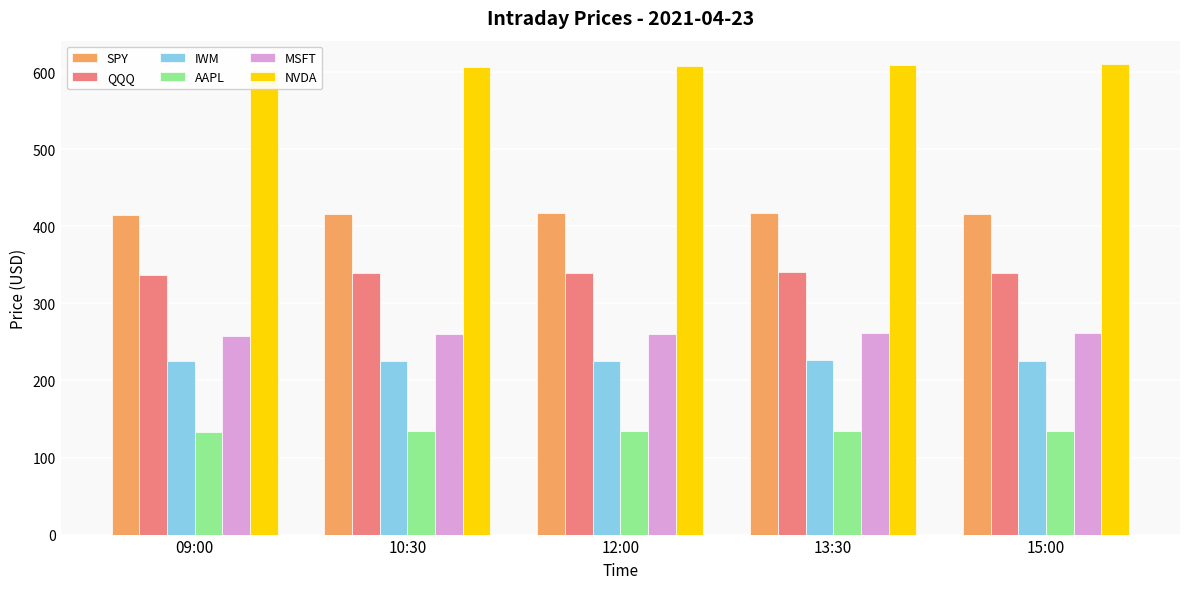

How many groups of bars are there?

5